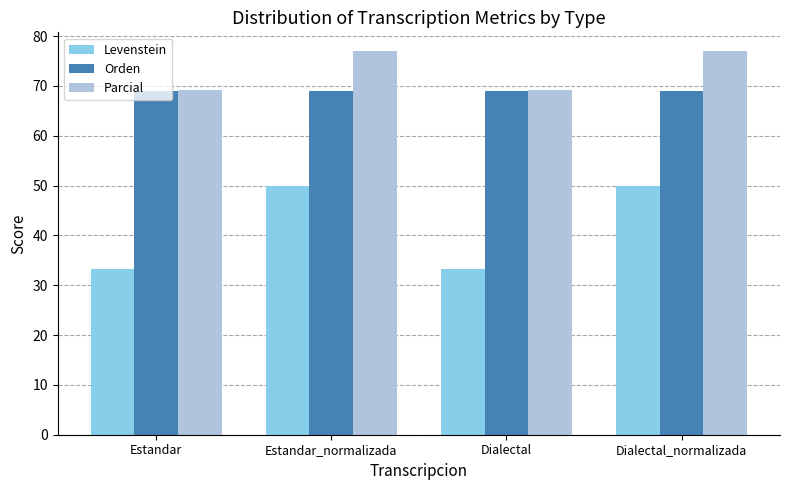

What are all the series names shown in the legend?

Levenstein, Orden, Parcial